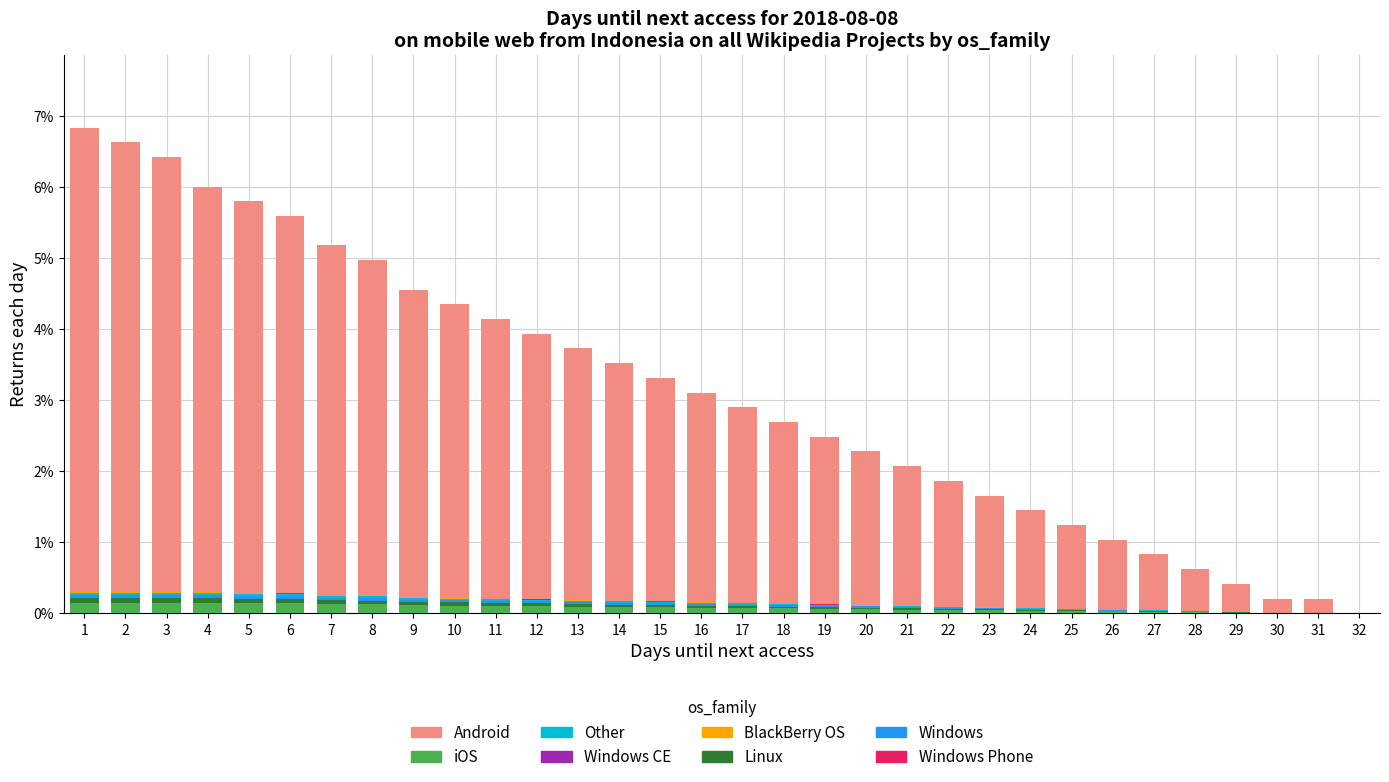

Are the bars grouped side by side (vs. stacked)?

No